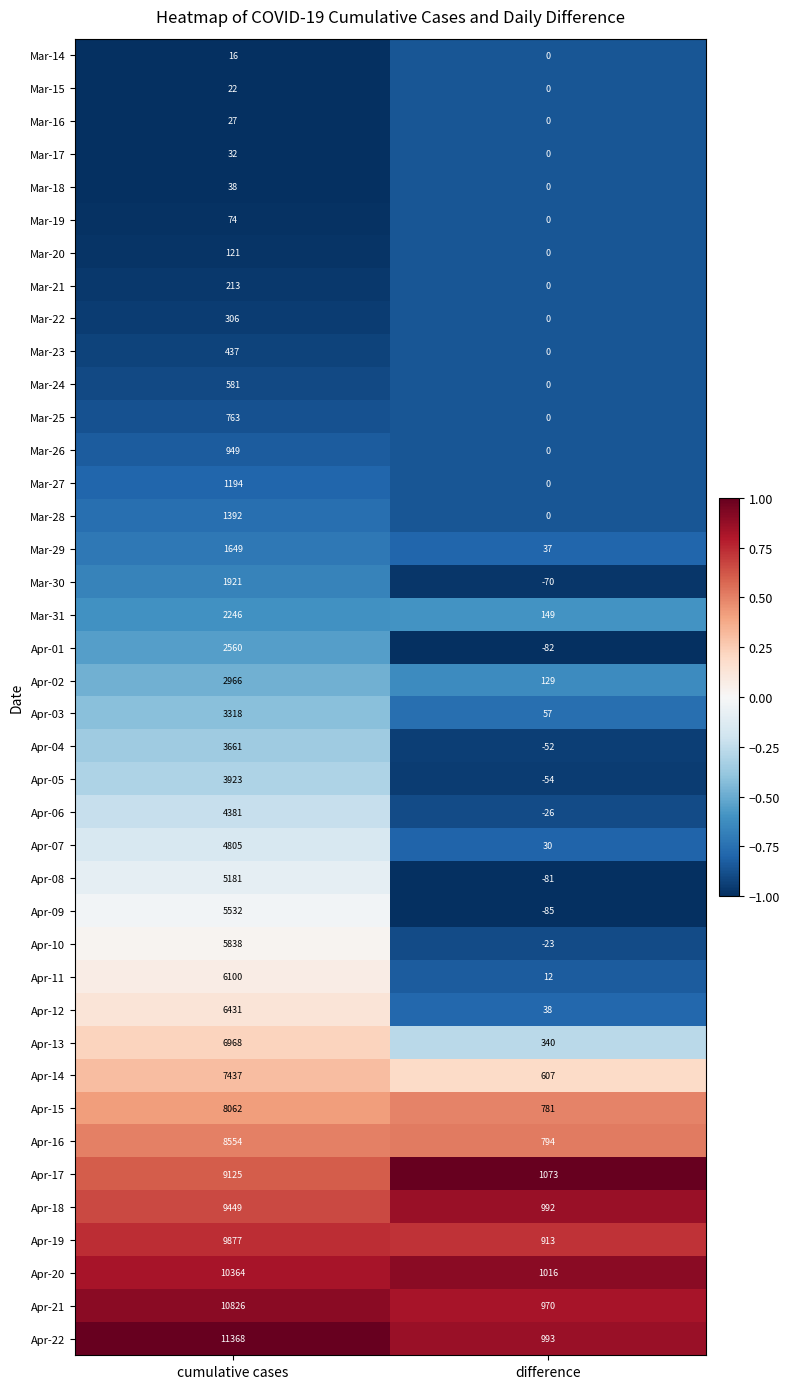

At which category is the sum across all series the highest?

cumulative cases